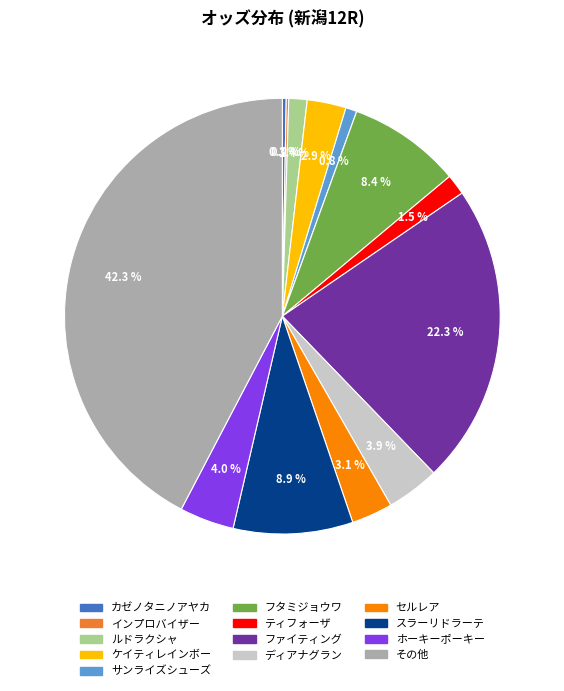

Does any single category account for the majority?

No